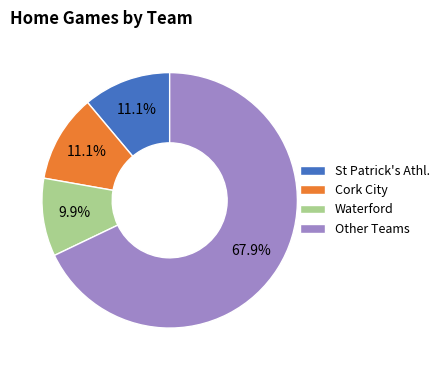

Is the sum of Waterford and Other Teams greater than half?

Yes